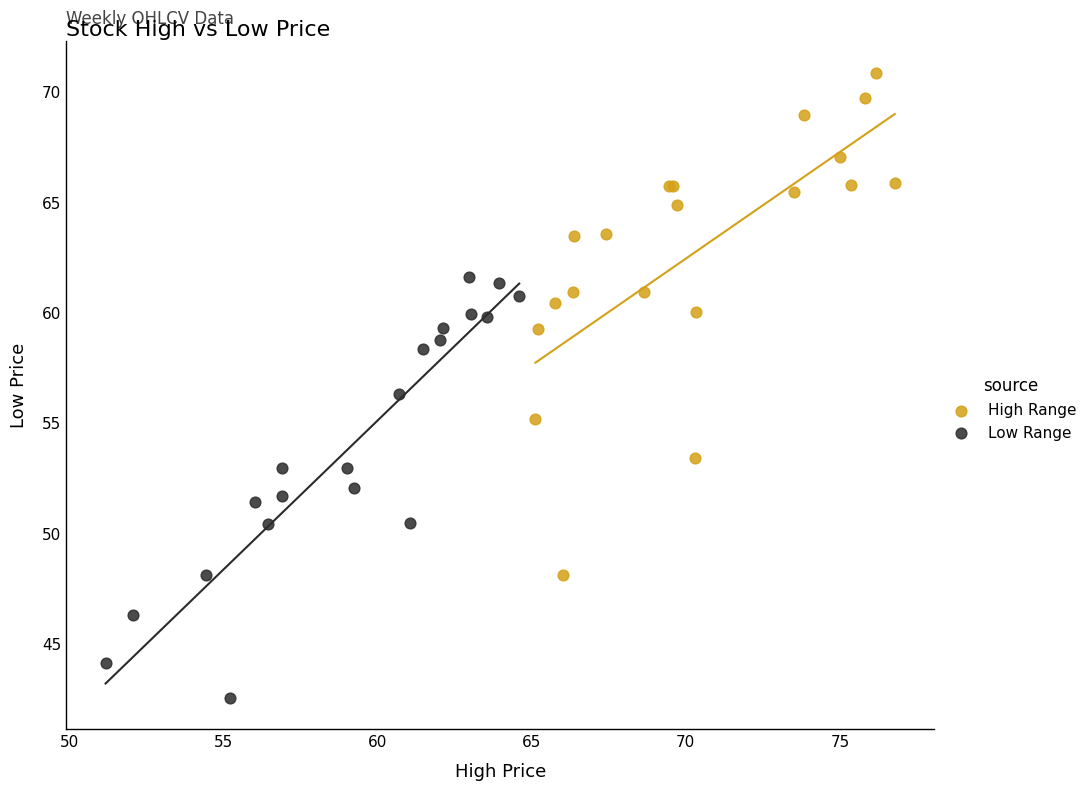

Which series contains the highest Y value?

High Range